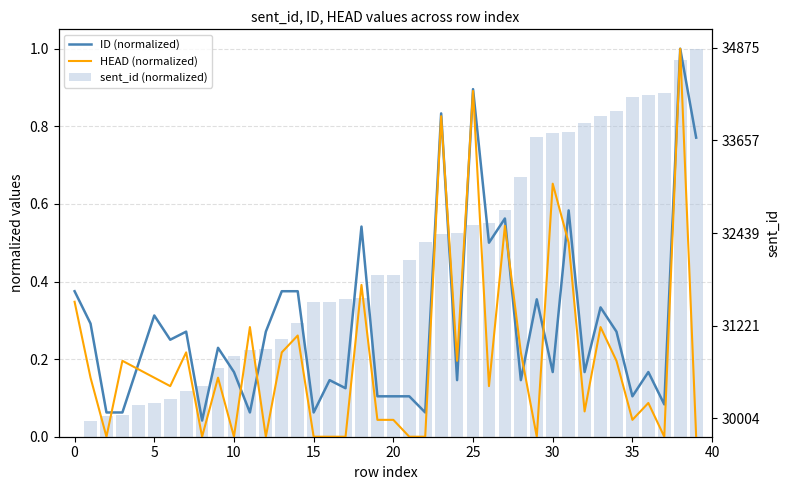

Are the bars horizontal?

No